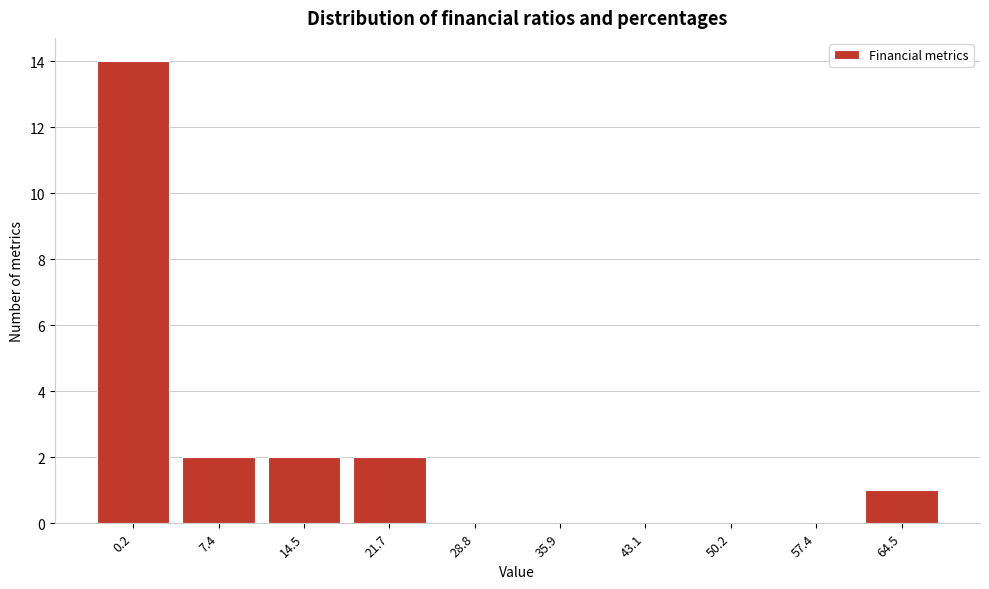

Reading left to right, transcribe all the data shown in this chart.

0.2=14	7.4=2	14.5=2	21.7=2	28.8=0	35.9=0	43.1=0	50.2=0	57.4=0	64.5=1